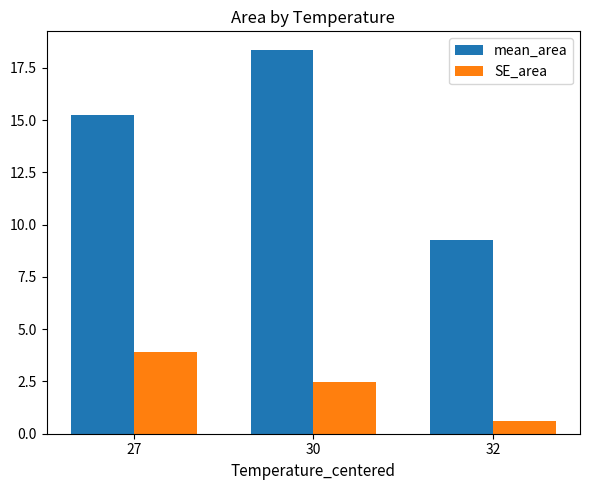

Is it true that SE_area equals 0.6 at 32?

True